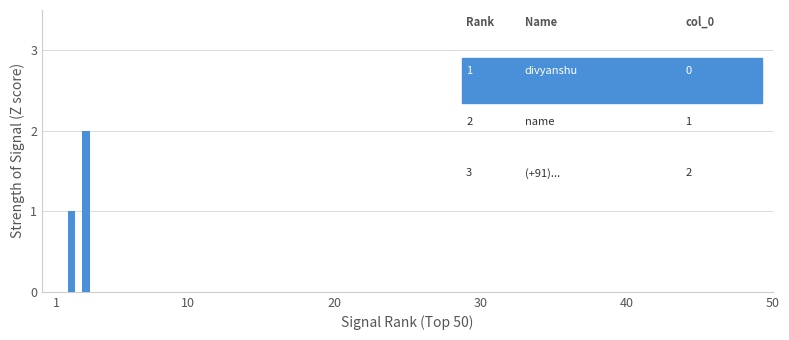

How many data points does each series have?

3